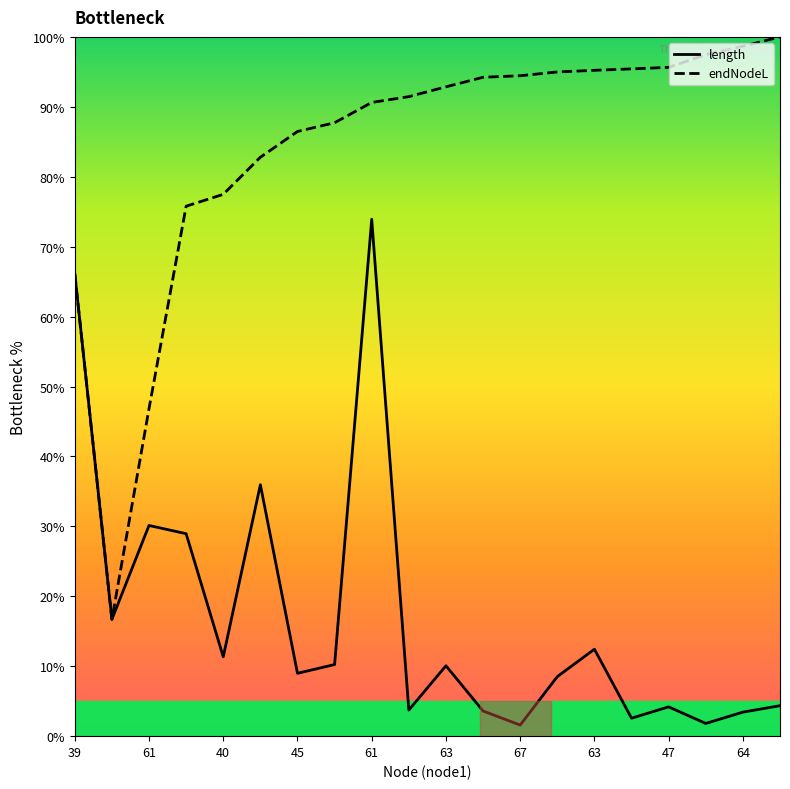

What is the highest value of the endNodeL series?

100.0